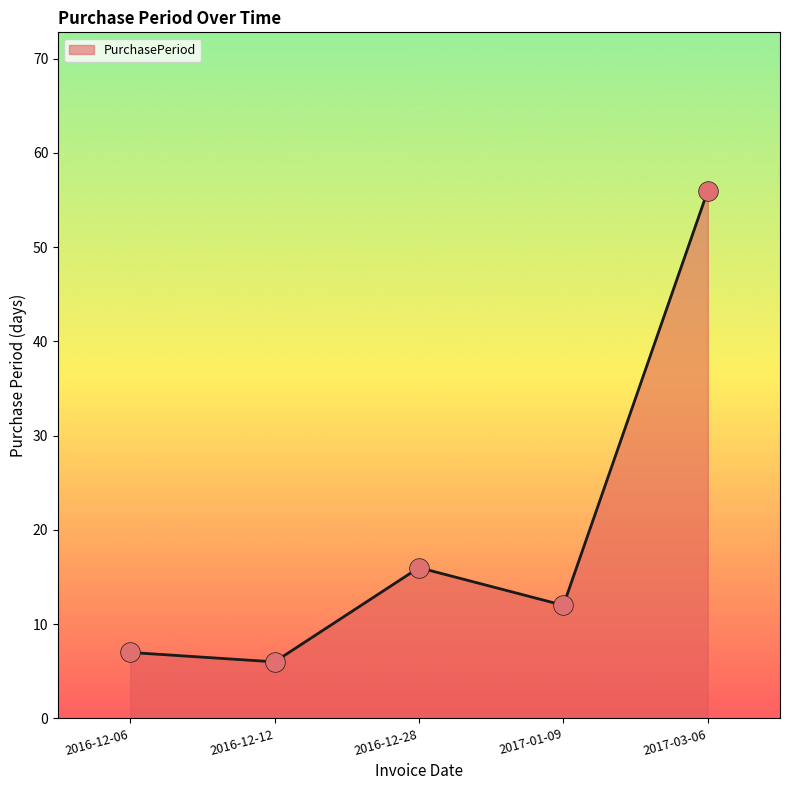

What is the change in value from 2016-12-28 to 2017-01-09?

-4